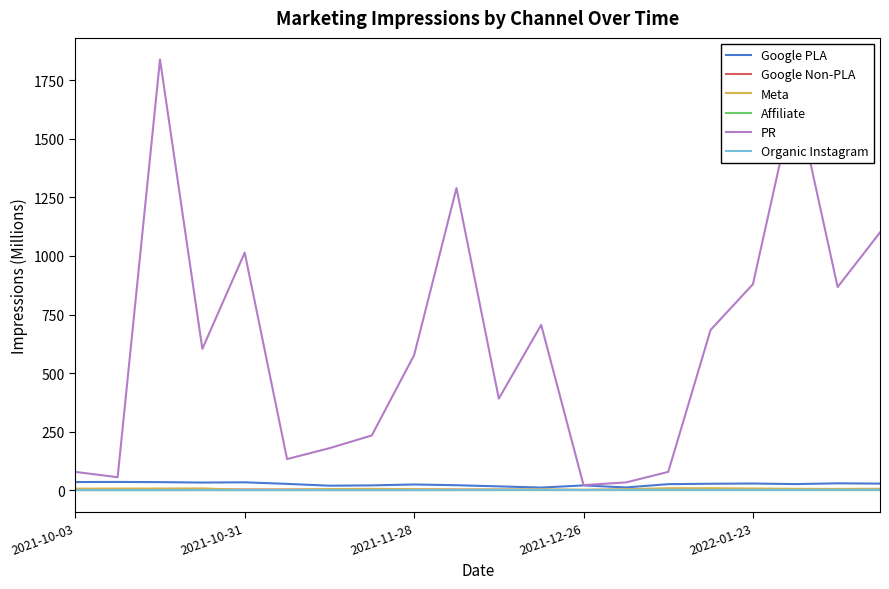

How many values in the Google PLA series are below 26?

10